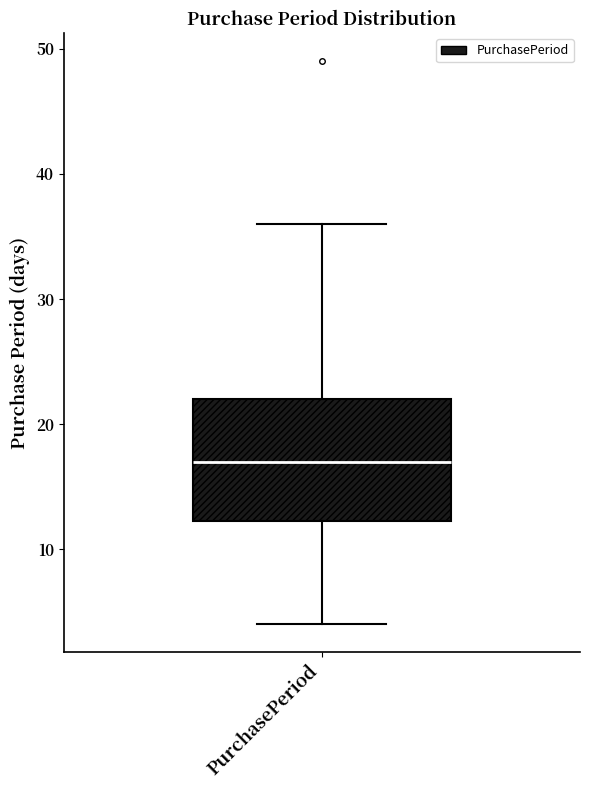

Read this box plot against the y-axis: the position of the median line, the range covered by the box, and the ends of both whiskers. The values are not printed on the chart, so give them approximately, as read against the axis.

median 17, box 12 to 22, whiskers 4 to 36